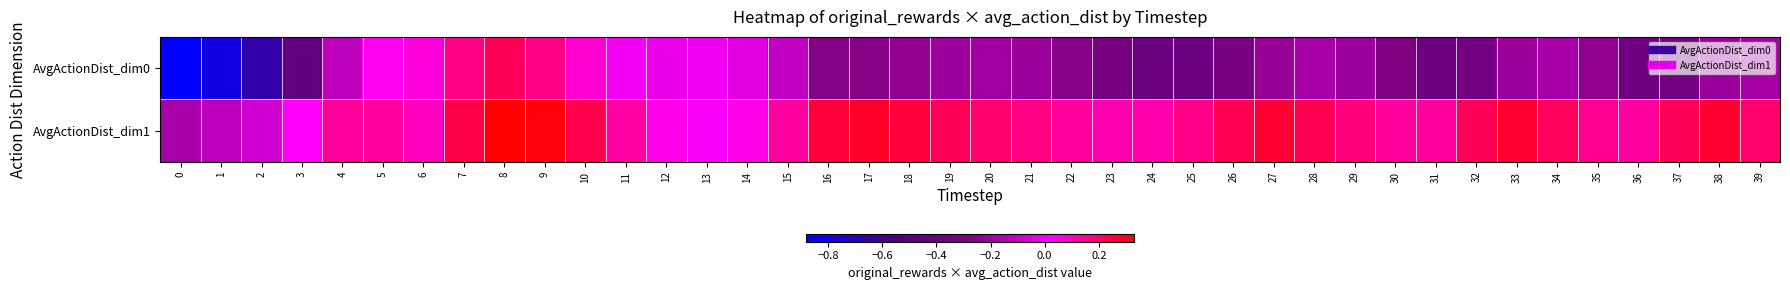

What is the greatest value displayed?

0.3